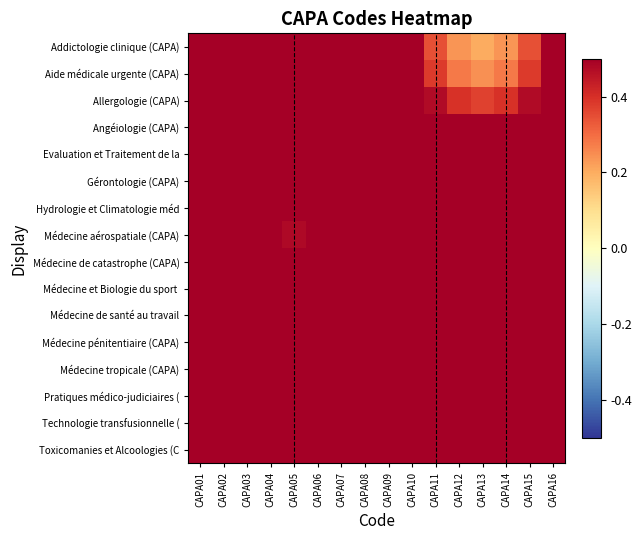

At which category does the chart reach its minimum across all series?

CAPA13